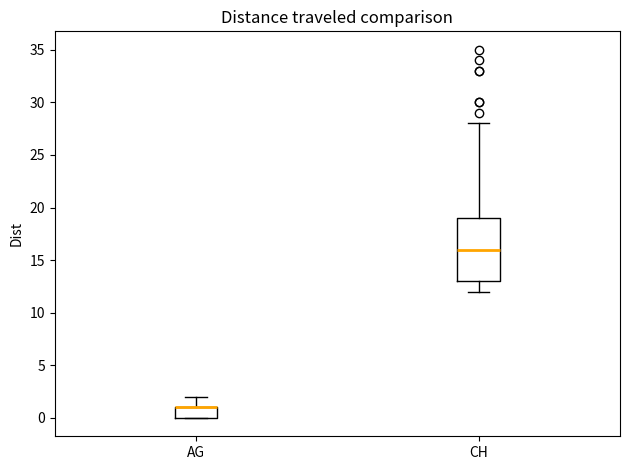

Which box is the tallest, from its lower edge to its upper edge?

CH